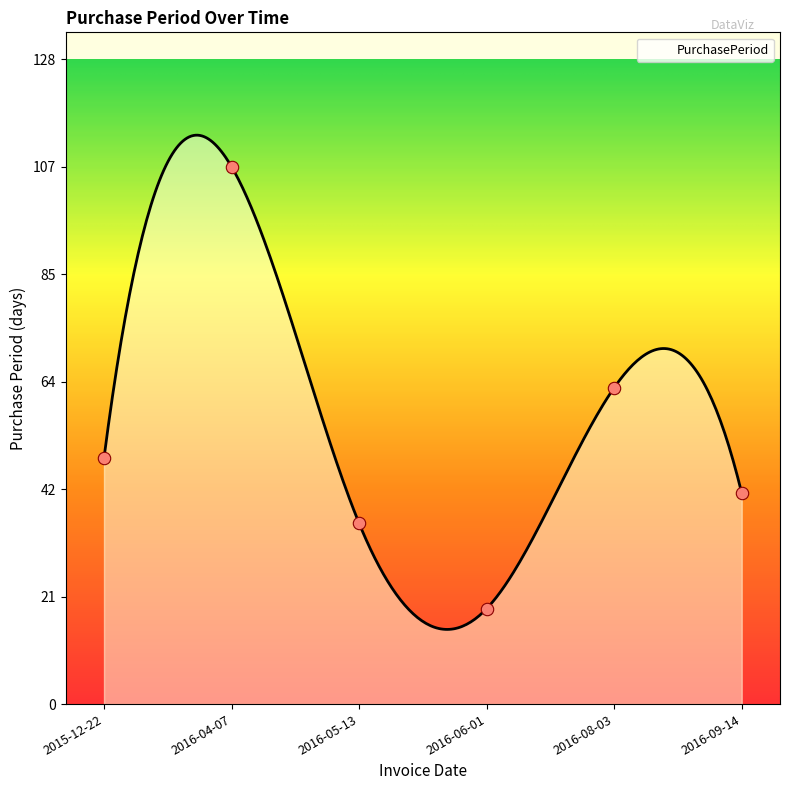

Between 2016-08-03 and 2016-05-13, which is larger?

2016-08-03